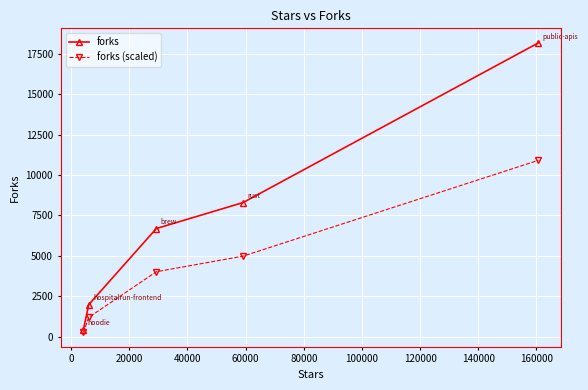

How many lines are shown in the chart?

2